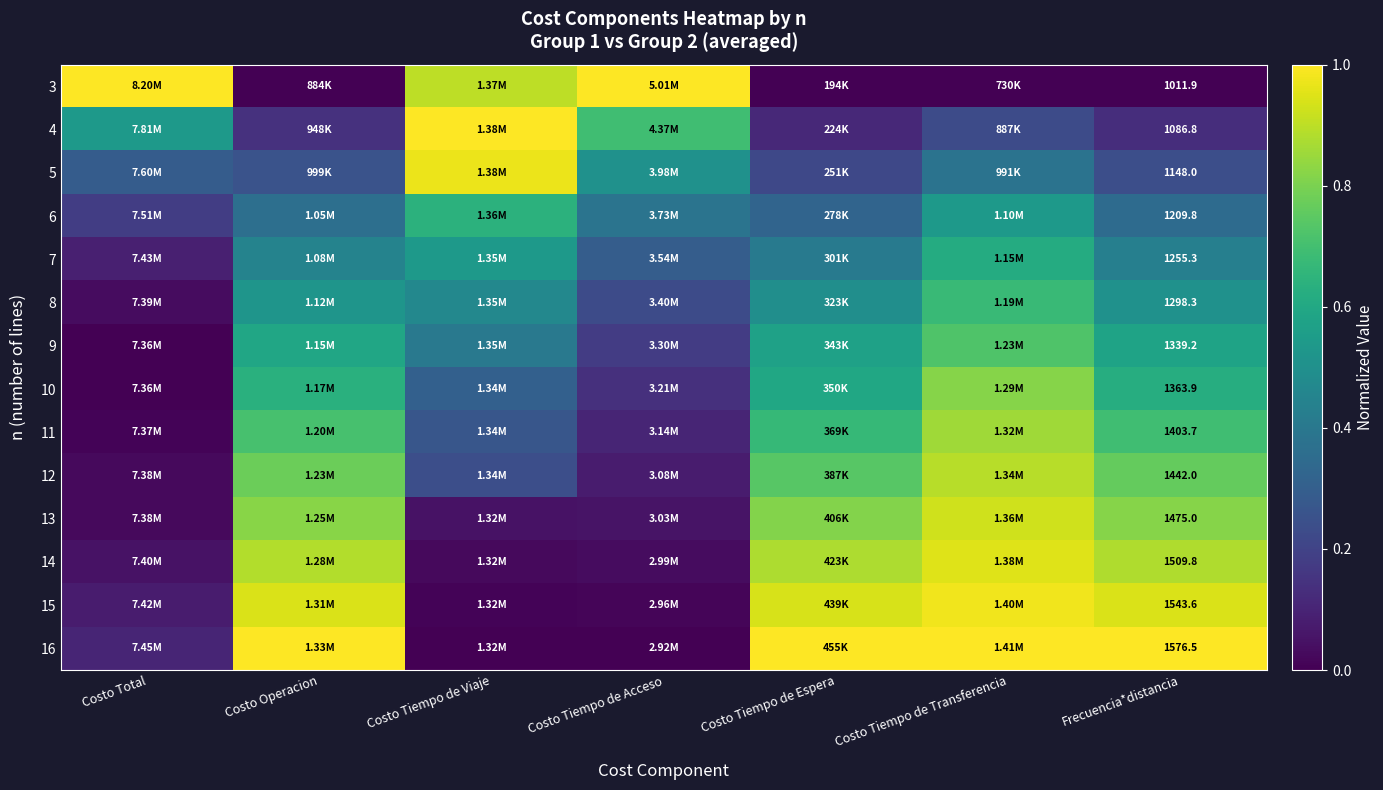

How many 4 values are between 0 and 1?

7